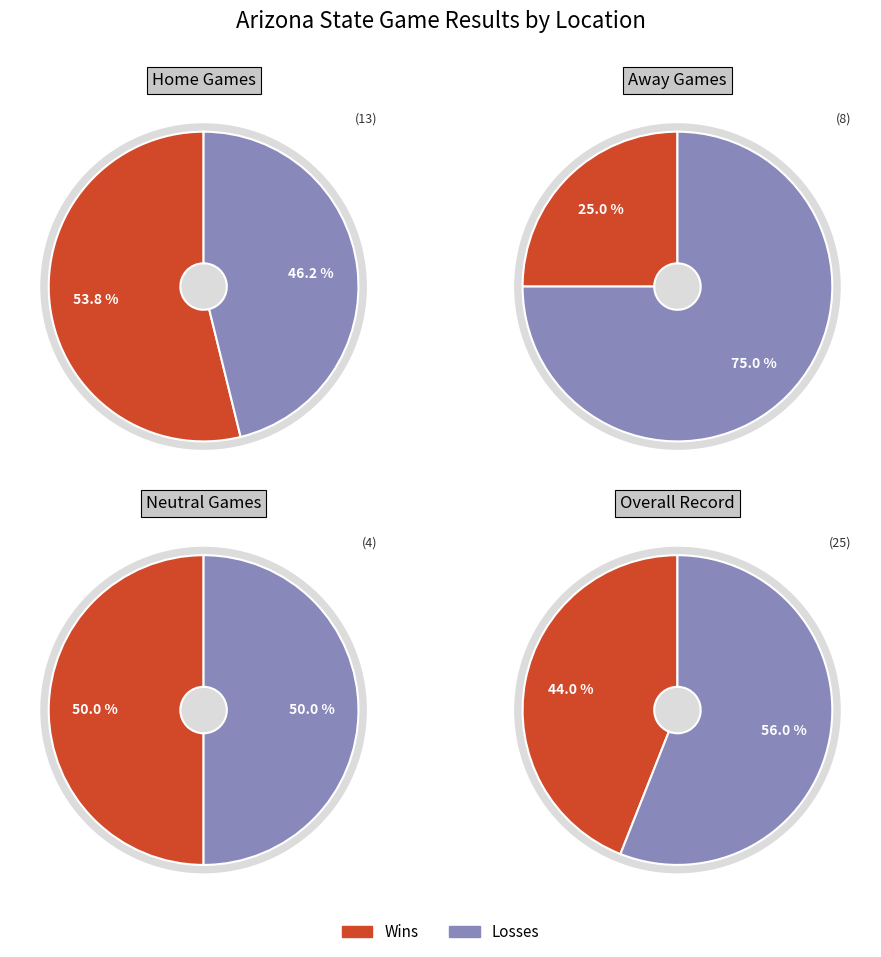

How many slices are in this pie chart?

2